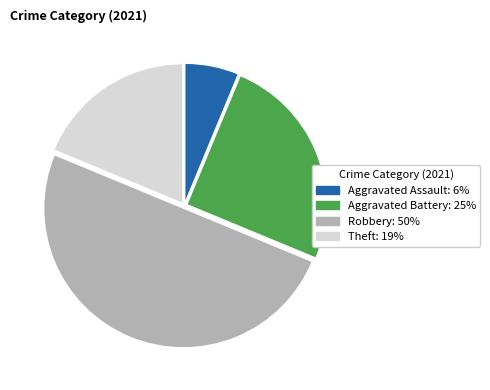

How many segments does this pie chart have?

4